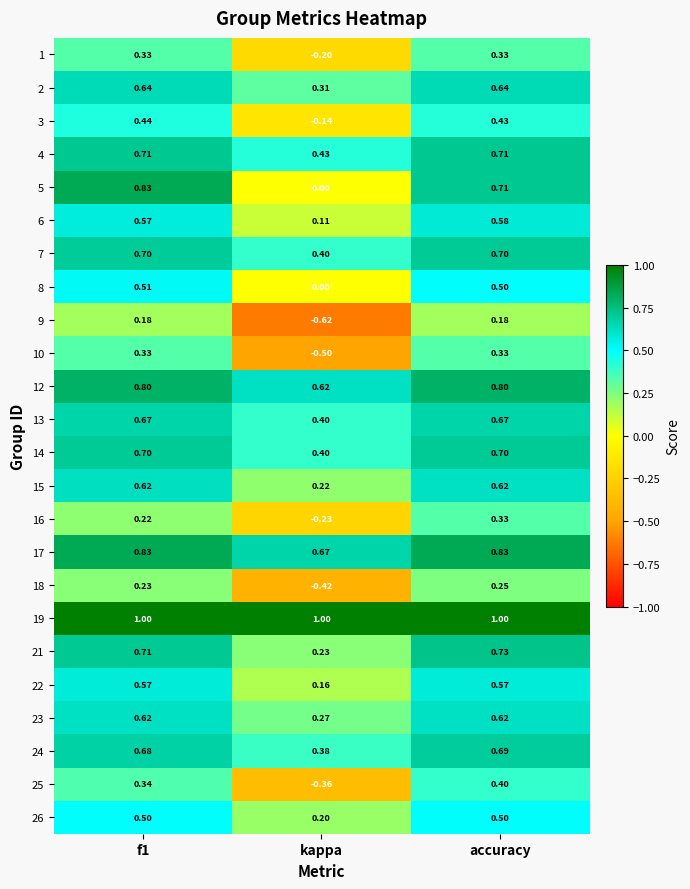

How many data points does each series have?

3